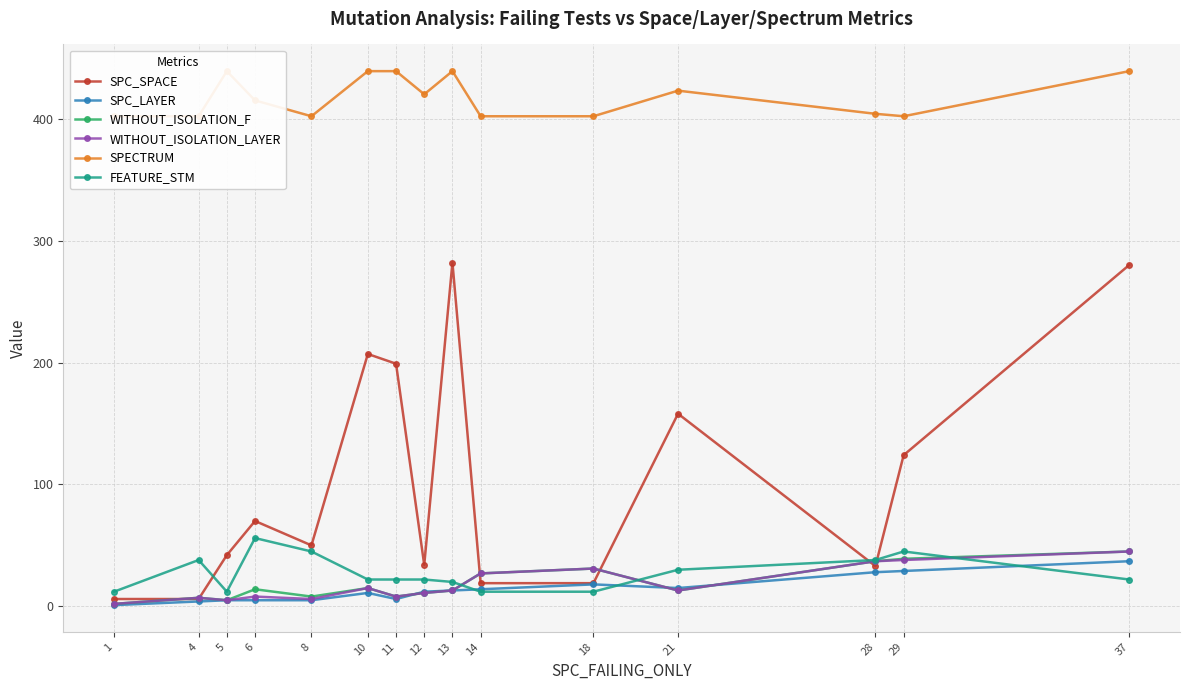

What is the value of the WITHOUT_ISOLATION_LAYER point at the 1st from the left?

2